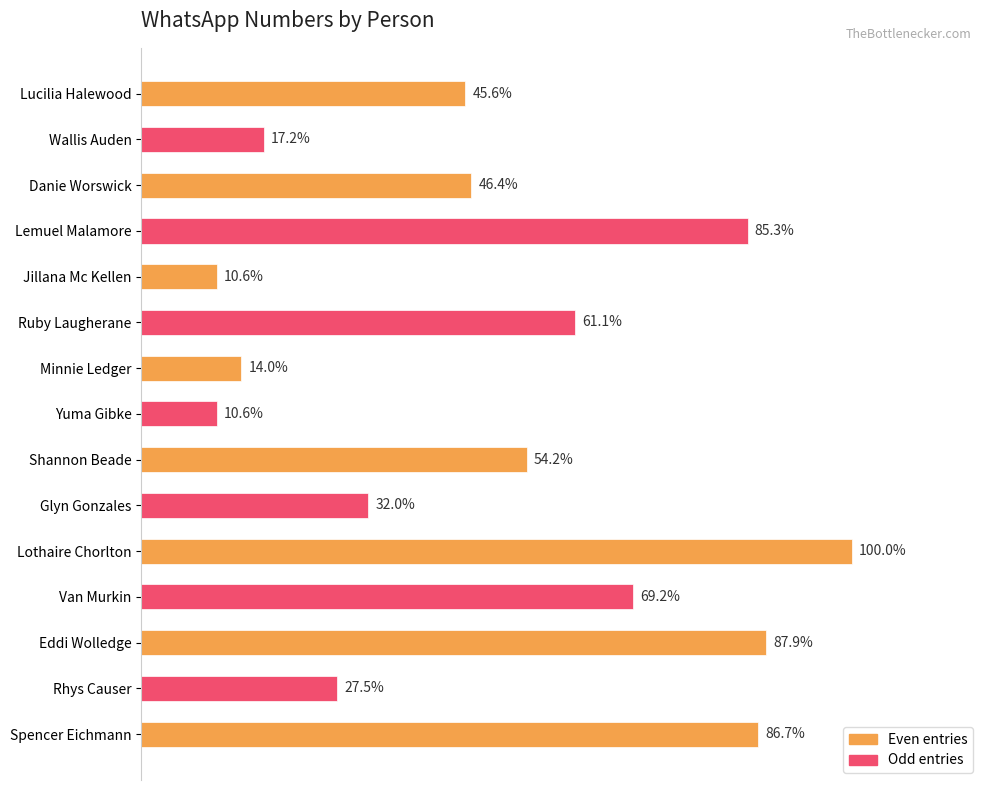

Are the bars horizontal?

Yes